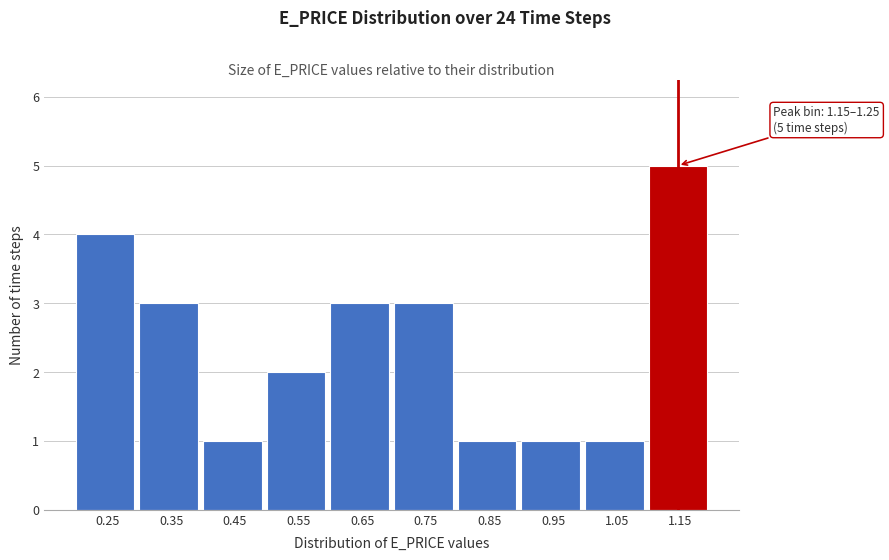

Reading right to left, extract all data points from this chart.

5	1	1	1	3	3	2	1	3	4